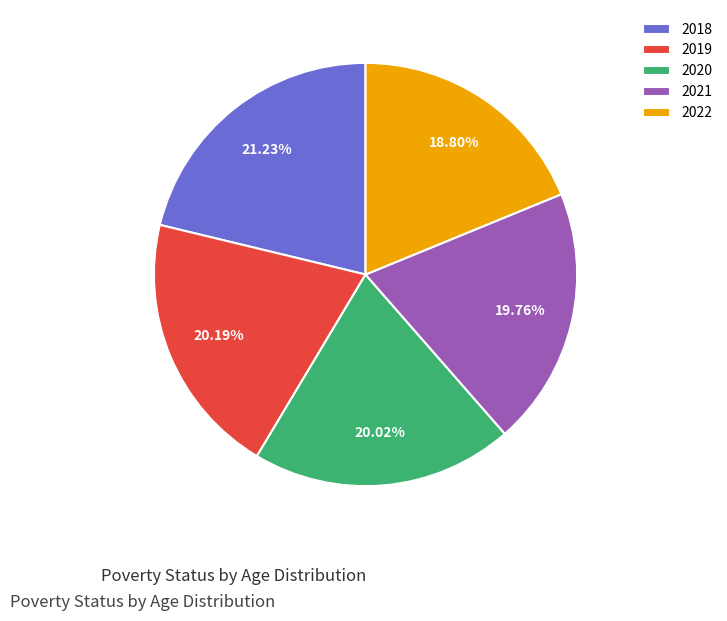

Is 2021 the majority of the pie?

No